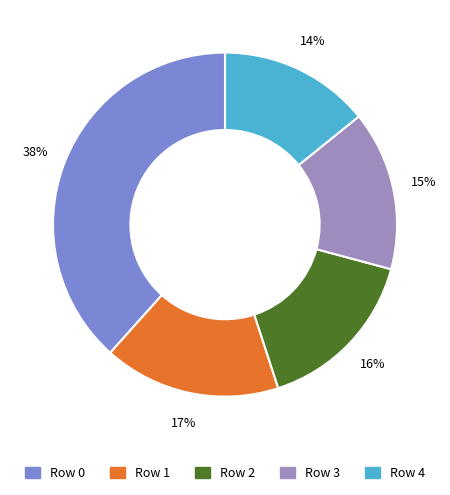

What percentage is the Row 2 slice, to the nearest percent?

16%